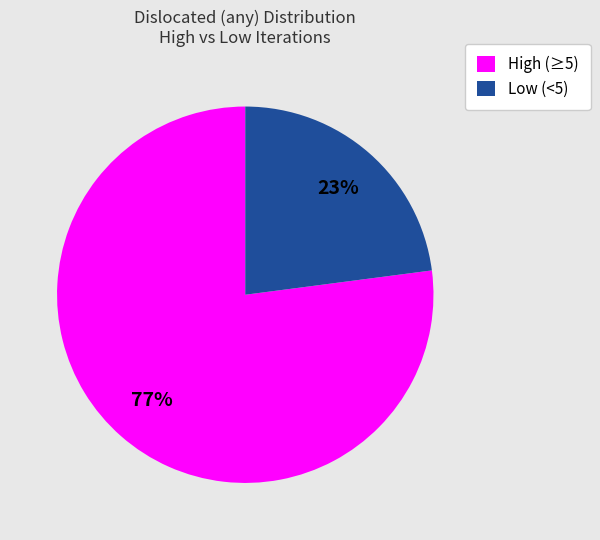

Is it true that Low (<5) is 23% of the pie?

True